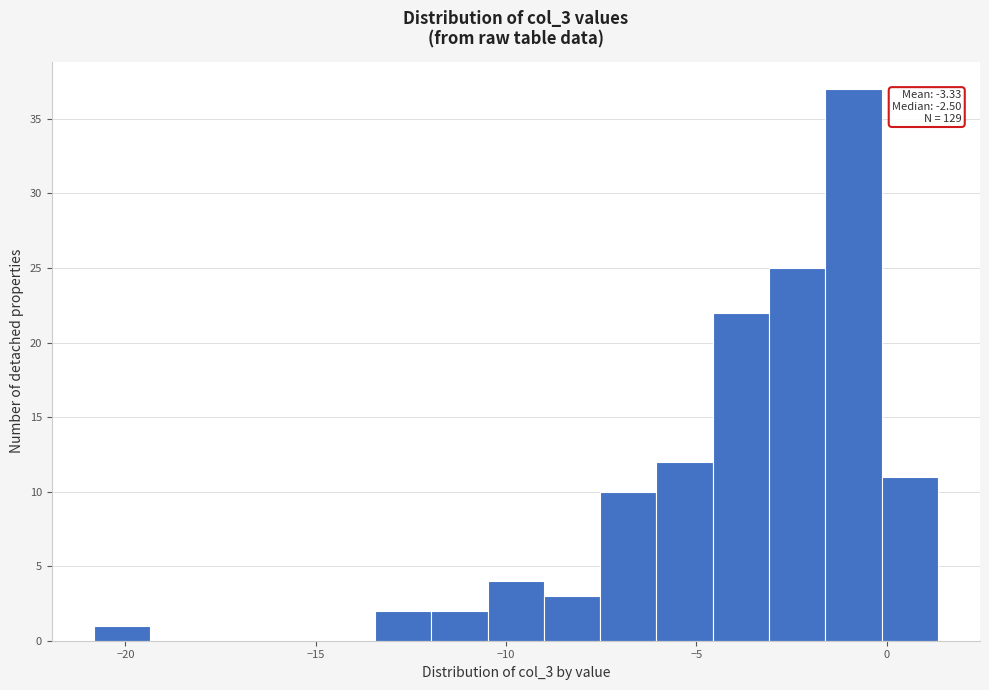

Around what value on the x-axis is the tallest bar? Give the approximate position of its centre, as read against the axis.

-1.0